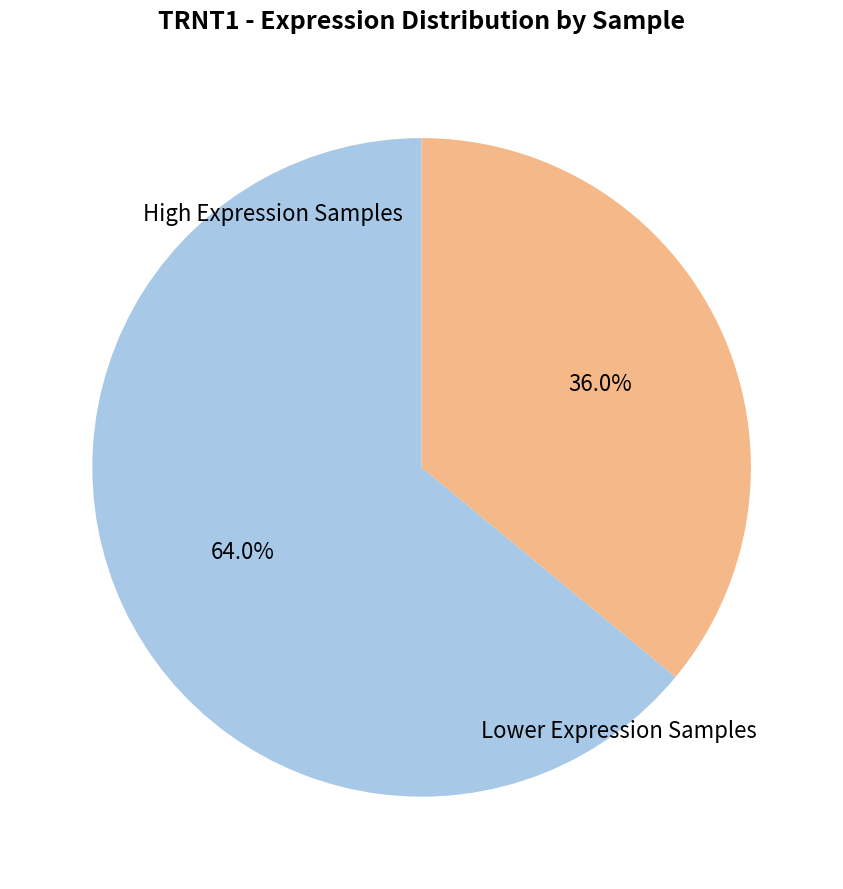

Does any single category account for the majority?

Yes